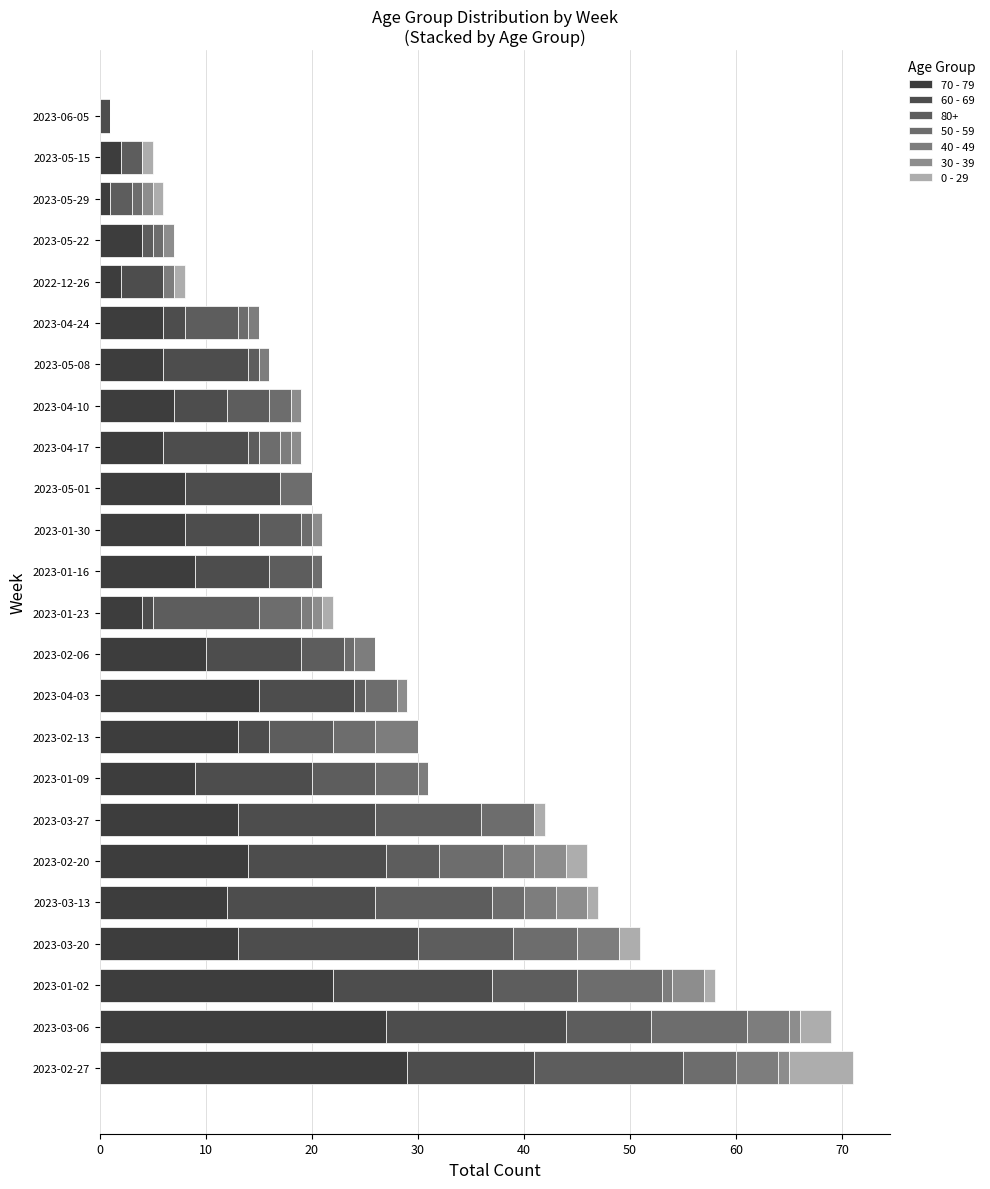

What are all the series names shown in the legend?

70 - 79, 60 - 69, 80+, 50 - 59, 40 - 49, 30 - 39, 0 - 29